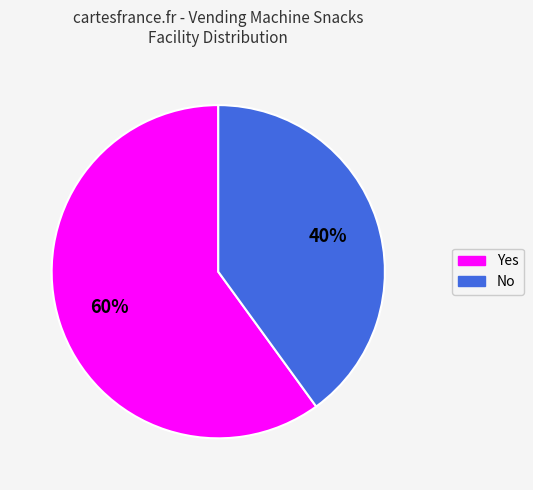

What is the ratio of the value at Yes to the value at No?

1.5